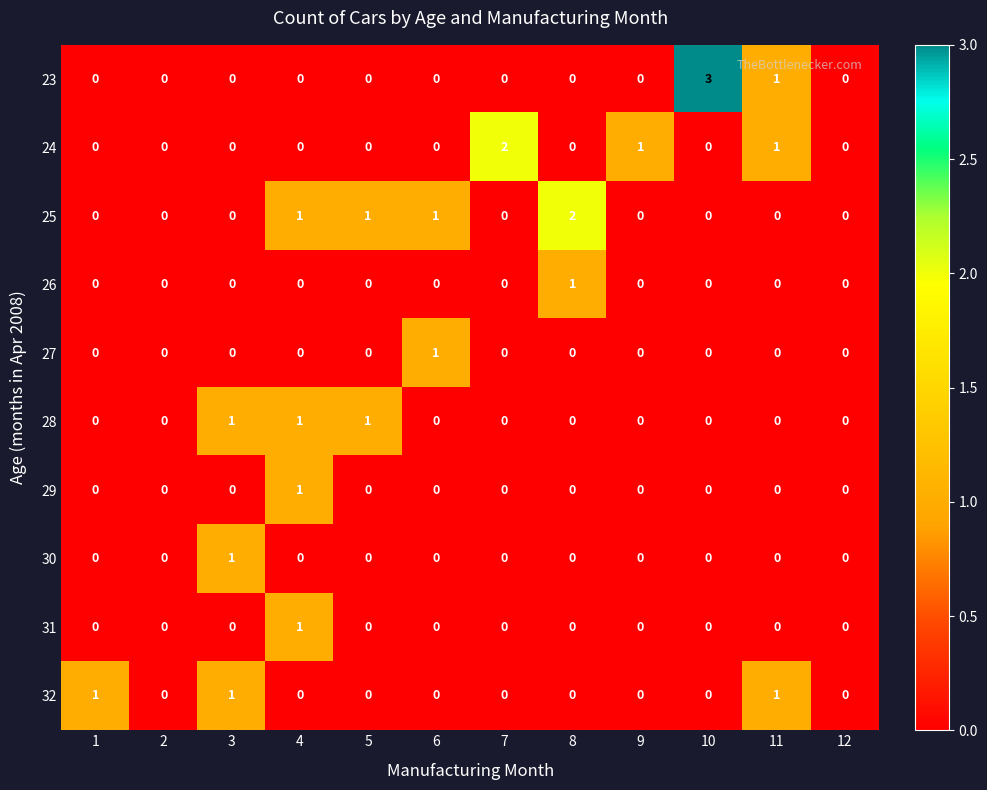

What is the greatest value displayed?

3